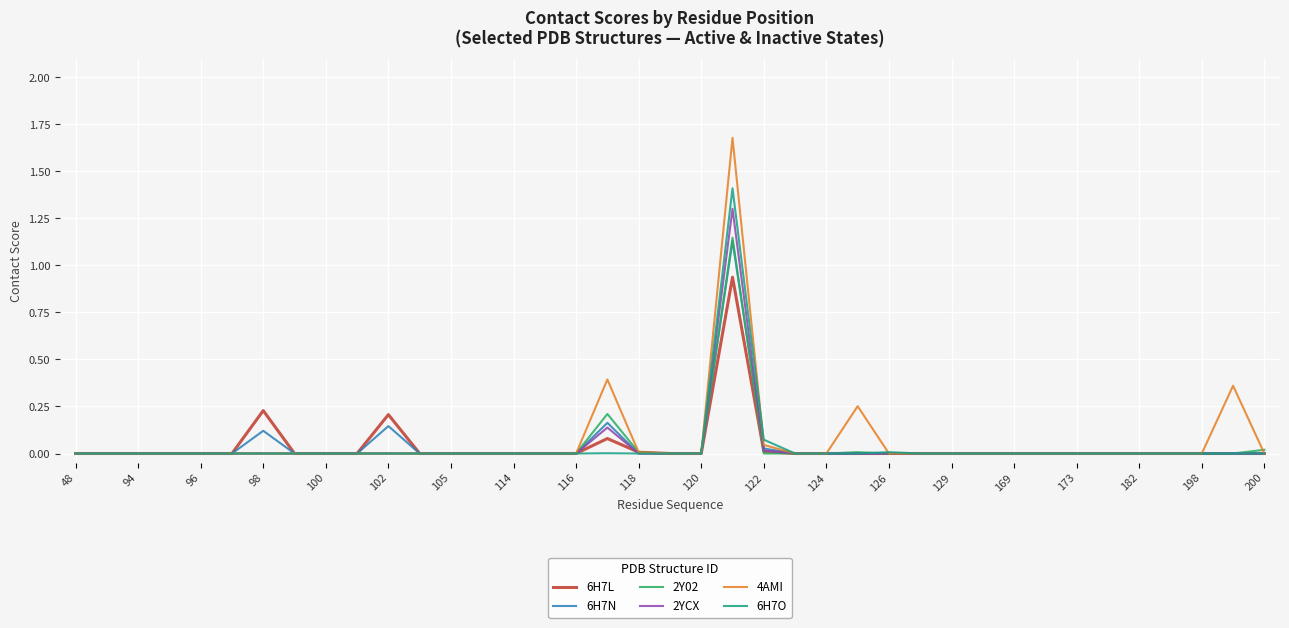

Which series has the largest range (max minus min)?

4AMI